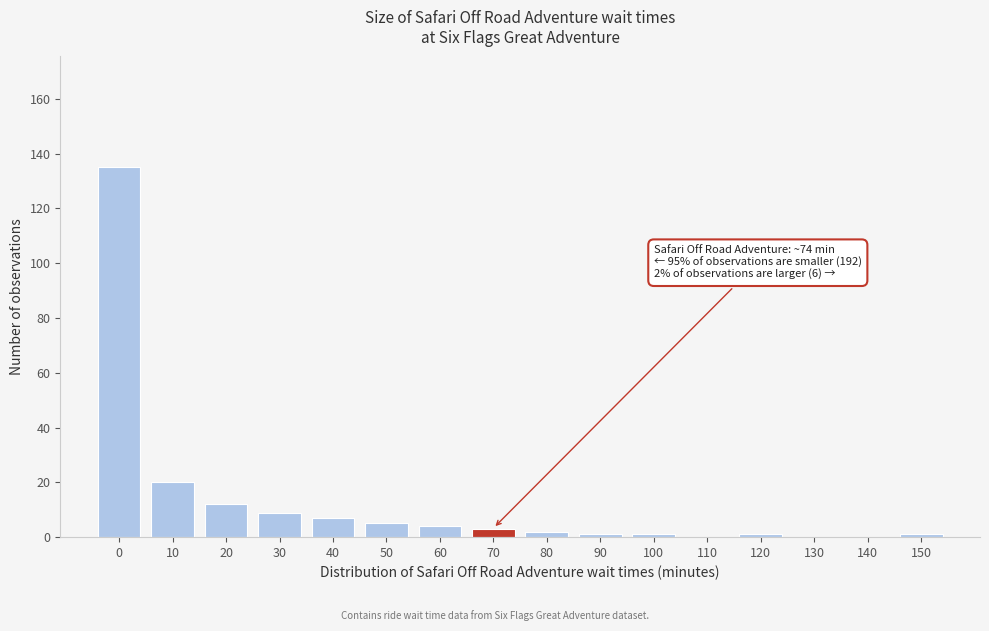

Reading left to right, list all the values displayed in this chart.

0=135	10=20	20=12	30=9	40=7	50=5	60=4	70=3	80=2	90=1	100=1	110=0	120=1	130=0	140=0	150=1